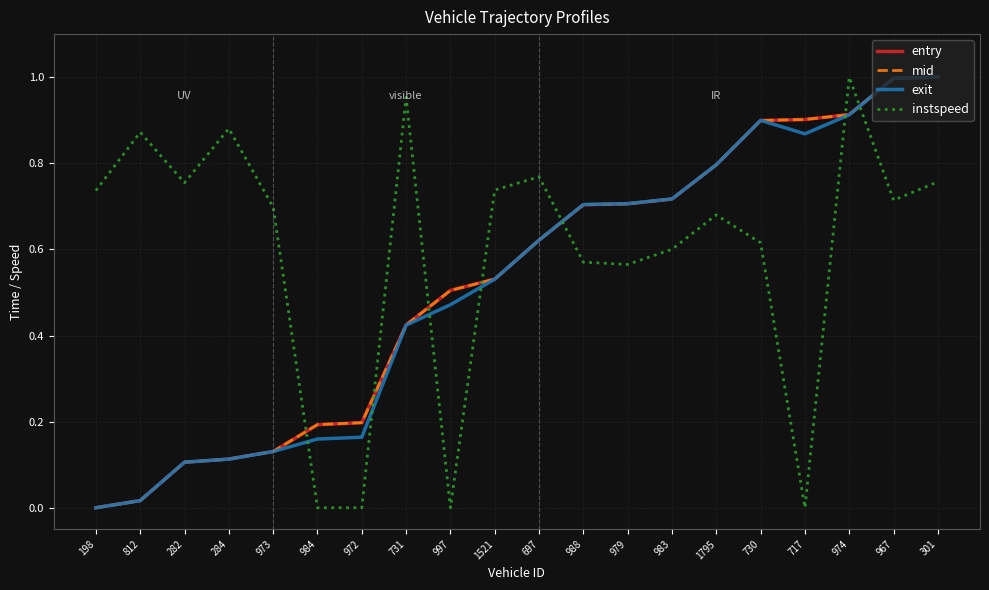

Does the chart have visible grid lines?

Yes